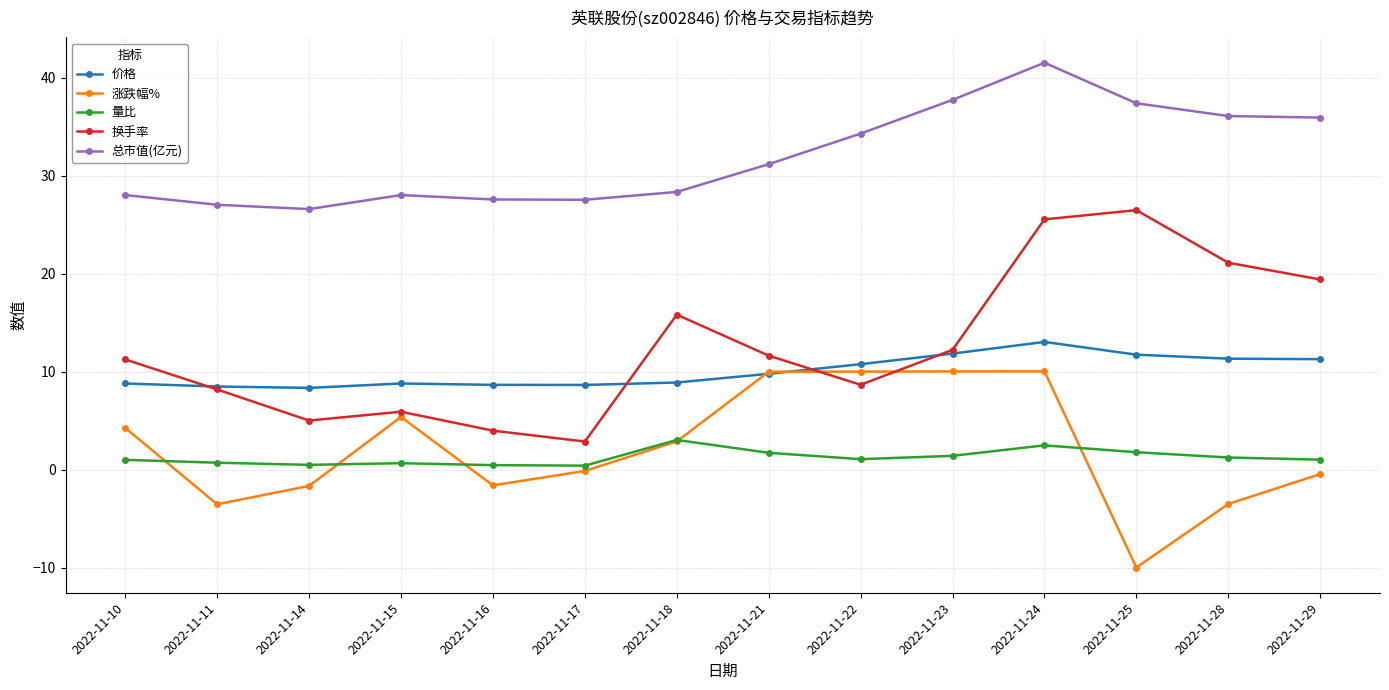

Which series changed the most between 2022-11-14 and 2022-11-24?

换手率